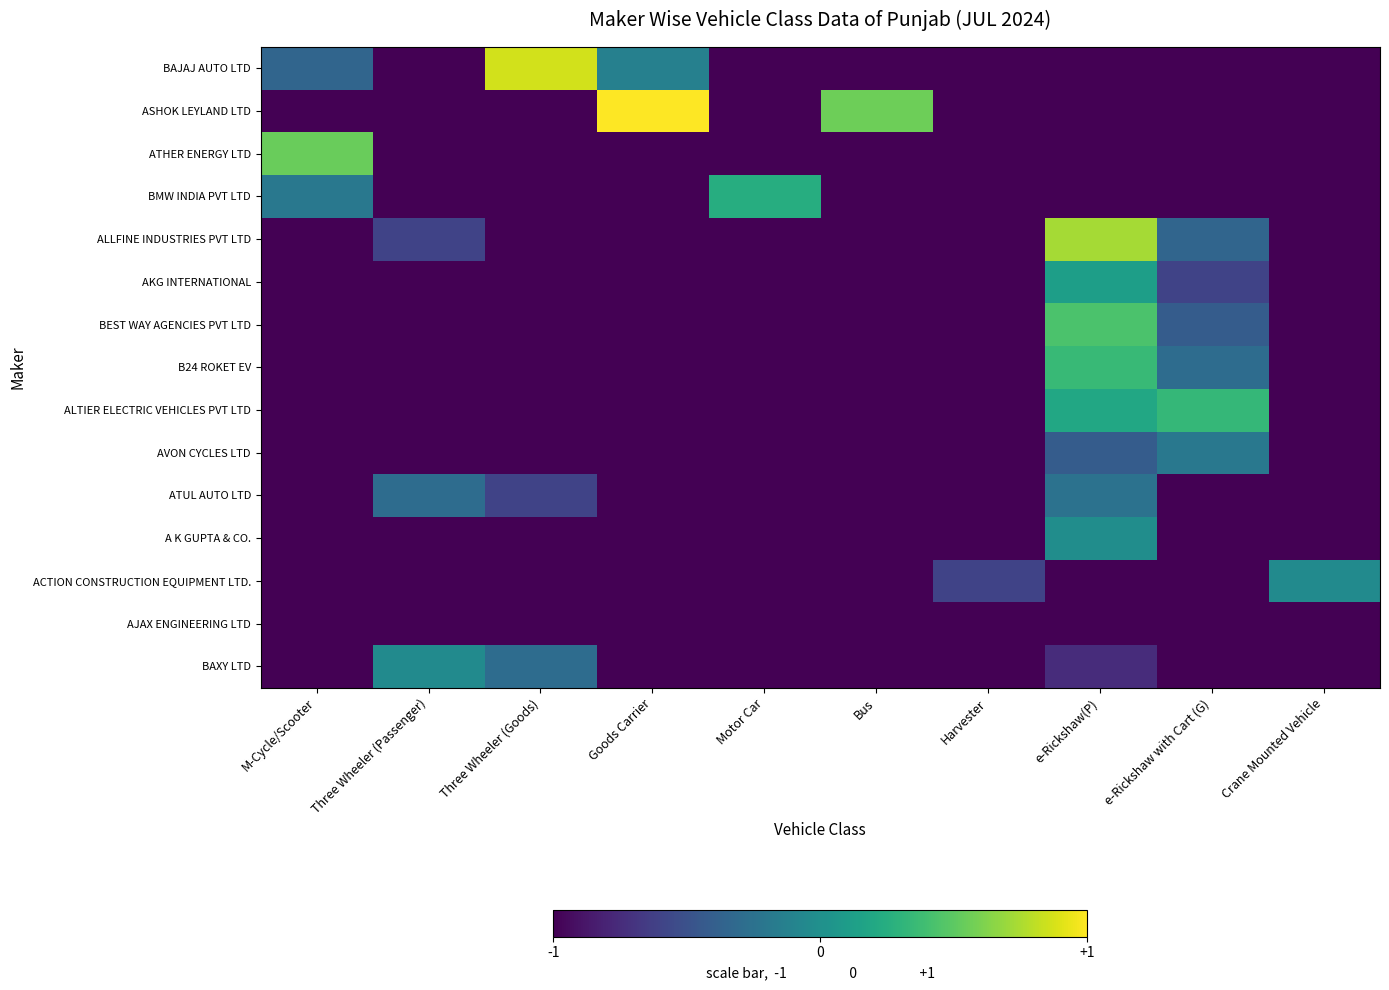

At Bus, list the series in order from smallest to largest.

BAJAJ AUTO LTD, ATHER ENERGY LTD, BMW INDIA PVT LTD, ALLFINE INDUSTRIES PVT LTD, AKG INTERNATIONAL, BEST WAY AGENCIES PVT LTD, B24 ROKET EV, ALTIER ELECTRIC VEHICLES PVT LTD, AVON CYCLES LTD, ATUL AUTO LTD, A K GUPTA & CO., ACTION CONSTRUCTION EQUIPMENT LTD., AJAX ENGINEERING LTD, BAXY LTD, ASHOK LEYLAND LTD